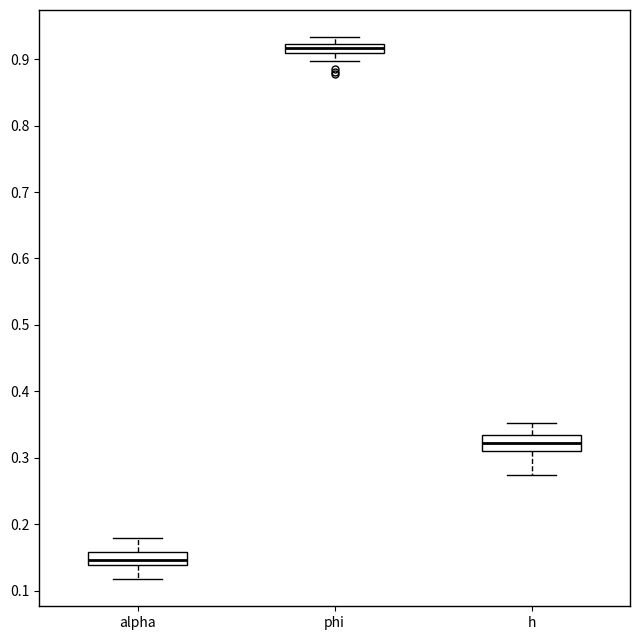

Where is the upper edge of the box for alpha on the y-axis? The values are not printed on the chart, so give them approximately, as read against the axis.

0.16